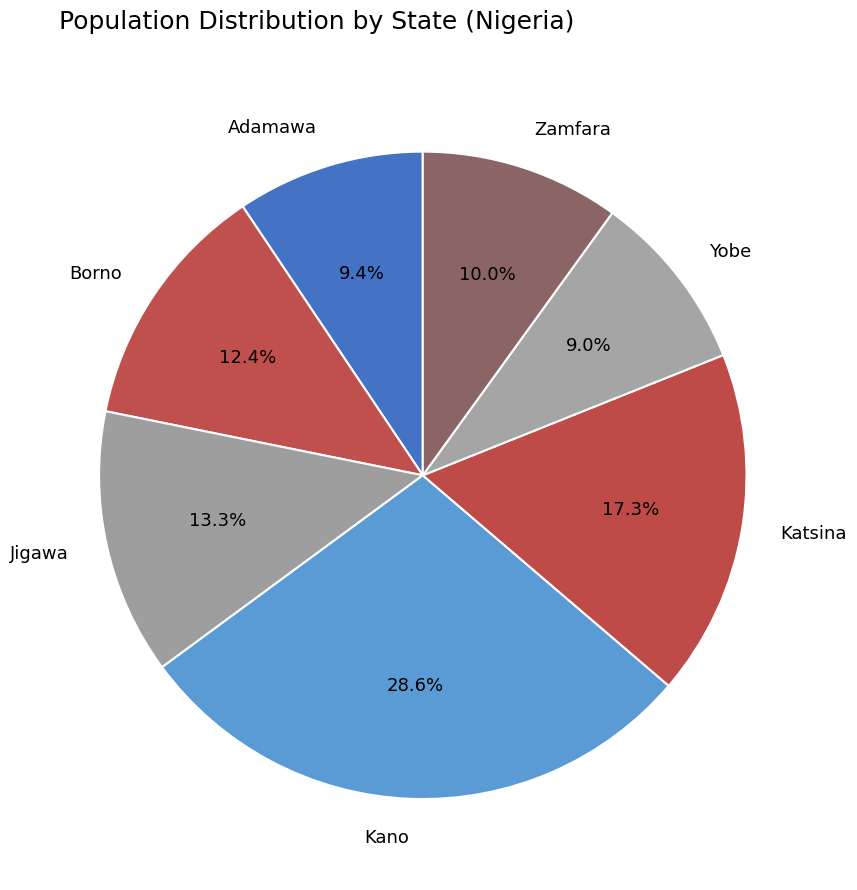

What percentage do Adamawa and Borno together represent?

21.8%